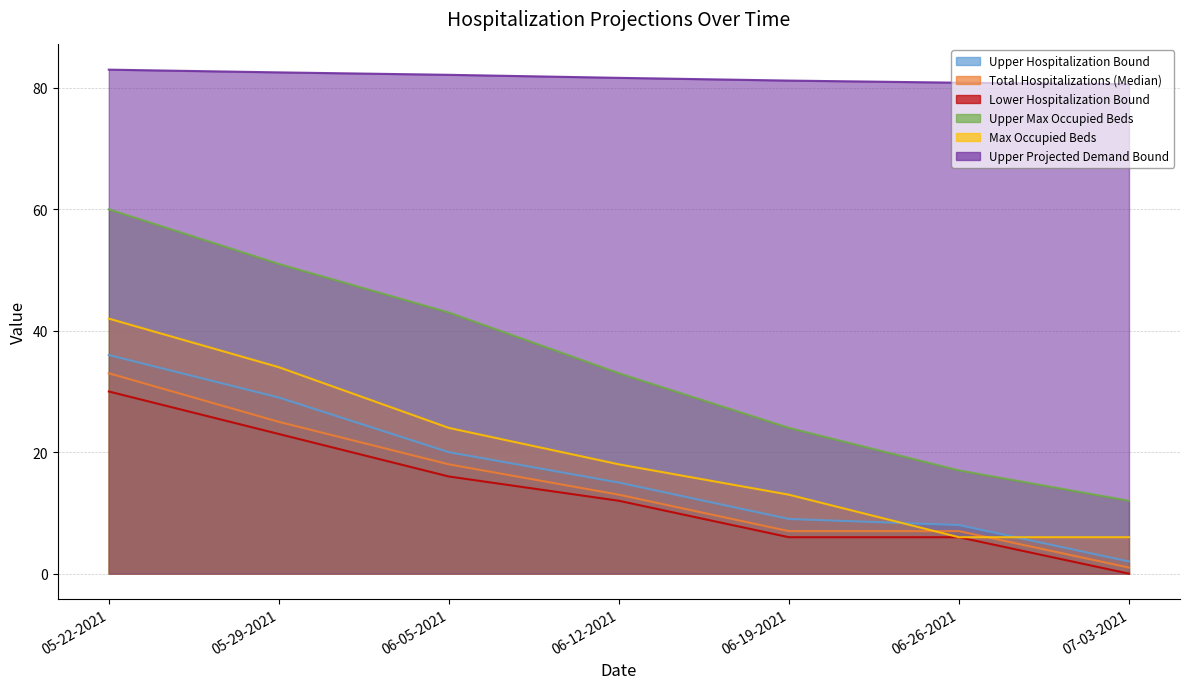

Reading left to right, extract all data points from this chart.

Upper Hospitalization Bound: 36.0	29.0	20.0	15.0	9.0	8.0	2.0
Total Hospitalizations (Median): 33.0	25.0	18.0	13.0	7.0	7.0	1.0
Lower Hospitalization Bound: 30.0	23.0	16.0	12.0	6.0	6.0	0.0
Upper Max Occupied Beds: 60.0	51.0	43.0	33.0	24.0	17.0	12.0
Max Occupied Beds: 42.0	34.0	24.0	18.0	13.0	6.0	6.0
Upper Projected Demand Bound: 83.0	82.5	82.2	81.7	81.2	80.8	80.6